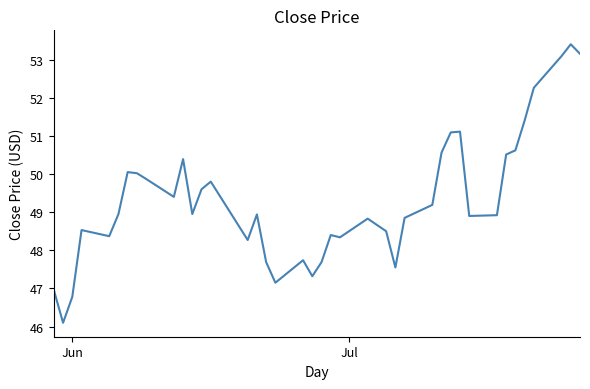

What is the minimum value shown in the chart?

46.1